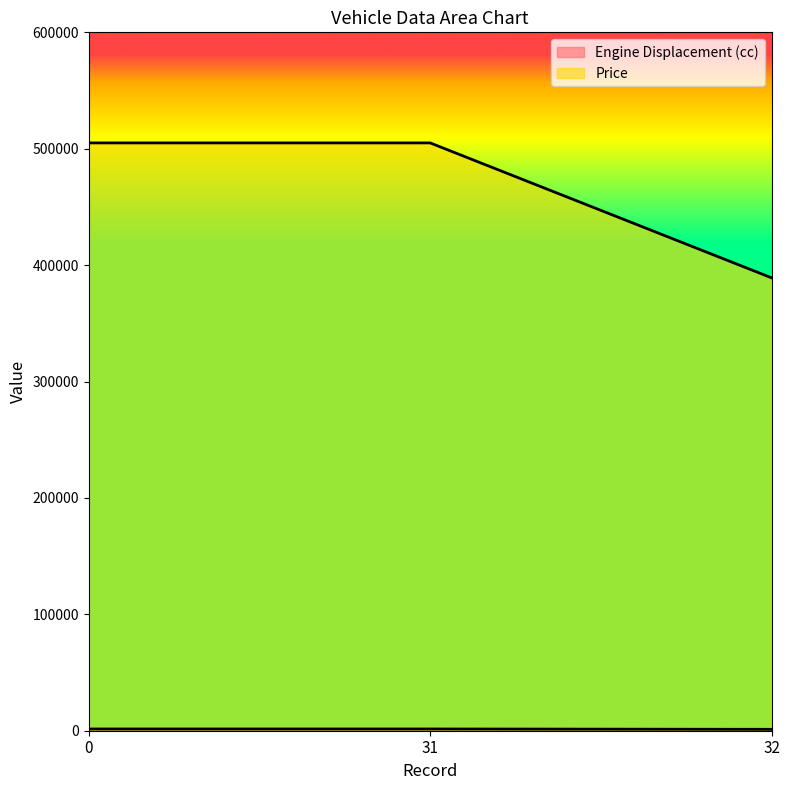

List the labels in order of Engine Displacement (cc) value, largest first.

0, 31, 32